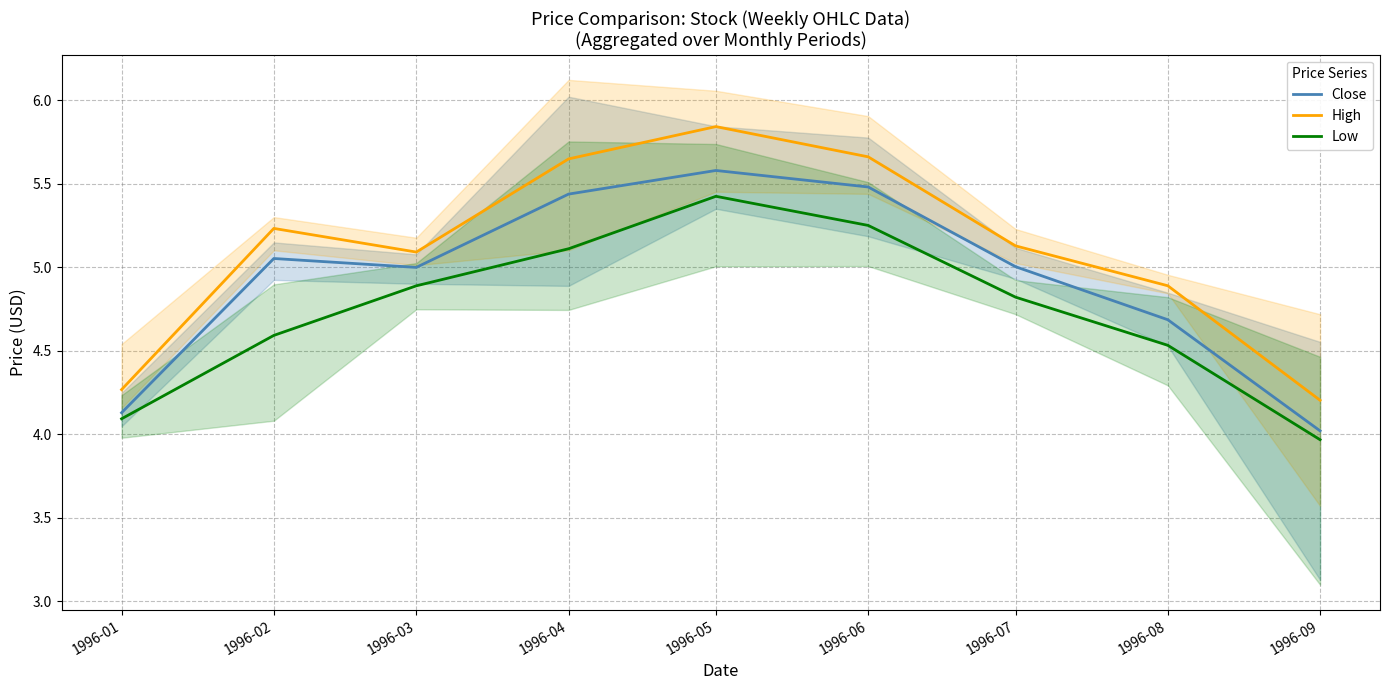

Does the chart display data point markers on the line(s)?

No